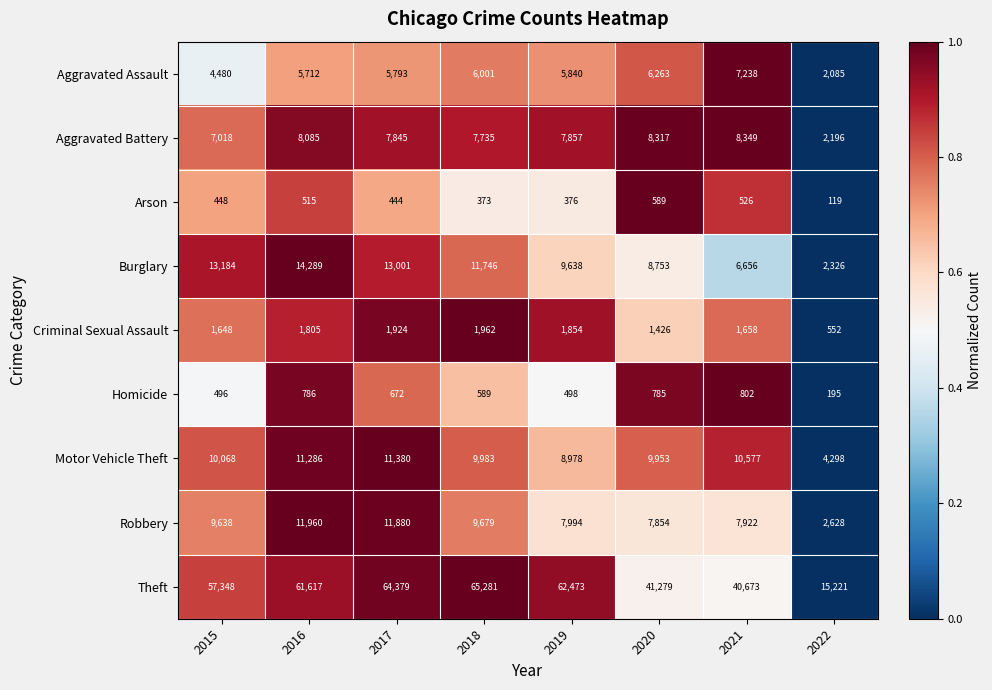

Is it true that Criminal Sexual Assault equals 556 at 2015?

False